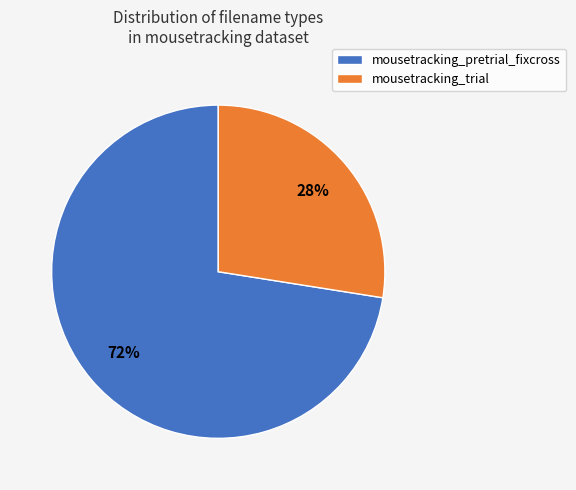

Which has a higher value, mousetracking_trial or mousetracking_pretrial_fixcross?

mousetracking_pretrial_fixcross